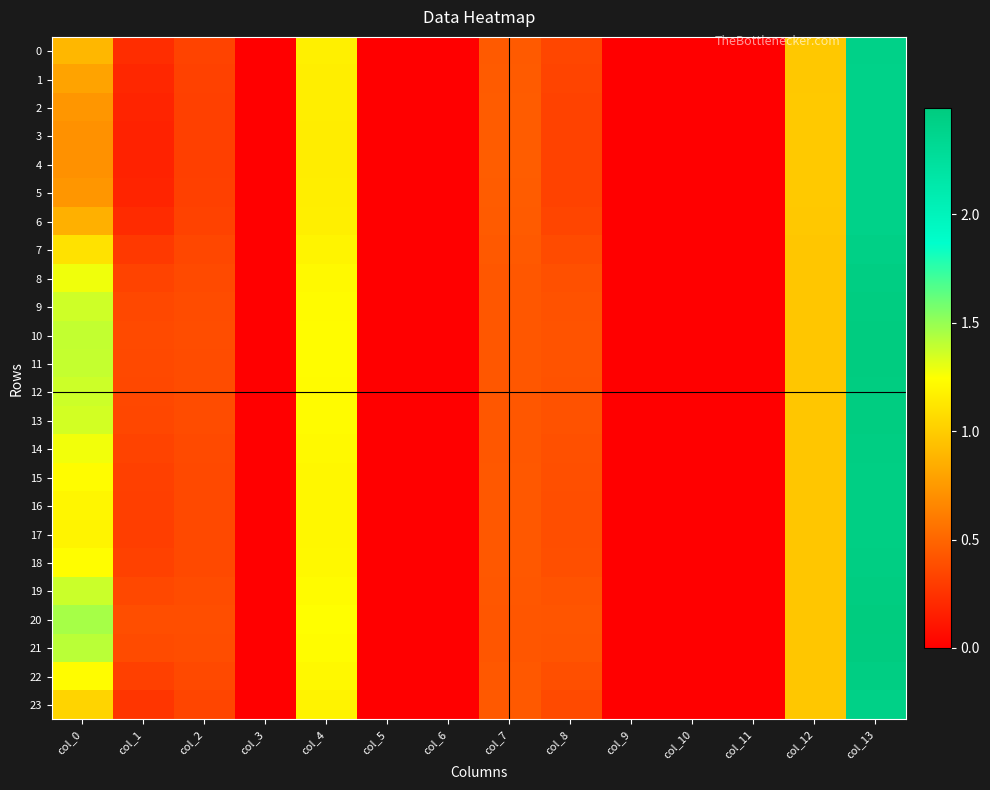

Reading left to right, transcribe all the data shown in this chart.

0: col_0=0.9	col_1=0.2	col_2=0.3	col_3=0.0	col_4=1.2	col_5=0.0	col_6=0.0	col_7=0.4	col_8=0.3	col_9=0.0	col_10=0.0	col_11=0.0	col_12=1.0	col_13=2.4
1: col_0=0.8	col_1=0.2	col_2=0.3	col_3=0.0	col_4=1.2	col_5=0.0	col_6=0.0	col_7=0.5	col_8=0.3	col_9=0.0	col_10=0.0	col_11=0.0	col_12=1.0	col_13=2.4
2: col_0=0.7	col_1=0.2	col_2=0.3	col_3=0.0	col_4=1.2	col_5=0.0	col_6=0.0	col_7=0.5	col_8=0.3	col_9=0.0	col_10=0.0	col_11=0.0	col_12=1.0	col_13=2.4
3: col_0=0.7	col_1=0.2	col_2=0.3	col_3=0.0	col_4=1.2	col_5=0.0	col_6=0.0	col_7=0.5	col_8=0.3	col_9=0.0	col_10=0.0	col_11=0.0	col_12=1.0	col_13=2.4
4: col_0=0.7	col_1=0.2	col_2=0.3	col_3=0.0	col_4=1.2	col_5=0.0	col_6=0.0	col_7=0.5	col_8=0.3	col_9=0.0	col_10=0.0	col_11=0.0	col_12=1.0	col_13=2.4
5: col_0=0.7	col_1=0.2	col_2=0.3	col_3=0.0	col_4=1.2	col_5=0.0	col_6=0.0	col_7=0.5	col_8=0.3	col_9=0.0	col_10=0.0	col_11=0.0	col_12=1.0	col_13=2.4
6: col_0=0.9	col_1=0.2	col_2=0.3	col_3=0.0	col_4=1.2	col_5=0.0	col_6=0.0	col_7=0.4	col_8=0.3	col_9=0.0	col_10=0.0	col_11=0.0	col_12=1.0	col_13=2.4
7: col_0=1.1	col_1=0.3	col_2=0.4	col_3=0.0	col_4=1.2	col_5=0.0	col_6=0.0	col_7=0.4	col_8=0.4	col_9=0.0	col_10=0.0	col_11=0.0	col_12=1.0	col_13=2.4
8: col_0=1.3	col_1=0.3	col_2=0.4	col_3=0.0	col_4=1.2	col_5=0.0	col_6=0.0	col_7=0.4	col_8=0.4	col_9=0.0	col_10=0.0	col_11=0.0	col_12=1.0	col_13=2.5
9: col_0=1.4	col_1=0.4	col_2=0.4	col_3=0.0	col_4=1.2	col_5=0.0	col_6=0.0	col_7=0.4	col_8=0.4	col_9=0.0	col_10=0.0	col_11=0.0	col_12=1.0	col_13=2.5
10: col_0=1.4	col_1=0.4	col_2=0.4	col_3=0.0	col_4=1.2	col_5=0.0	col_6=0.0	col_7=0.4	col_8=0.4	col_9=0.0	col_10=0.0	col_11=0.0	col_12=1.0	col_13=2.5
11: col_0=1.4	col_1=0.4	col_2=0.4	col_3=0.0	col_4=1.2	col_5=0.0	col_6=0.0	col_7=0.4	col_8=0.4	col_9=0.0	col_10=0.0	col_11=0.0	col_12=1.0	col_13=2.5
12: col_0=1.4	col_1=0.4	col_2=0.4	col_3=0.0	col_4=1.2	col_5=0.0	col_6=0.0	col_7=0.4	col_8=0.4	col_9=0.0	col_10=0.0	col_11=0.0	col_12=1.0	col_13=2.5
13: col_0=1.4	col_1=0.4	col_2=0.4	col_3=0.0	col_4=1.2	col_5=0.0	col_6=0.0	col_7=0.4	col_8=0.4	col_9=0.0	col_10=0.0	col_11=0.0	col_12=1.0	col_13=2.5
14: col_0=1.3	col_1=0.3	col_2=0.4	col_3=0.0	col_4=1.2	col_5=0.0	col_6=0.0	col_7=0.4	col_8=0.4	col_9=0.0	col_10=0.0	col_11=0.0	col_12=1.0	col_13=2.5
15: col_0=1.2	col_1=0.3	col_2=0.4	col_3=0.0	col_4=1.2	col_5=0.0	col_6=0.0	col_7=0.4	col_8=0.4	col_9=0.0	col_10=0.0	col_11=0.0	col_12=1.0	col_13=2.5
16: col_0=1.2	col_1=0.3	col_2=0.4	col_3=0.0	col_4=1.2	col_5=0.0	col_6=0.0	col_7=0.4	col_8=0.4	col_9=0.0	col_10=0.0	col_11=0.0	col_12=1.0	col_13=2.4
17: col_0=1.2	col_1=0.3	col_2=0.4	col_3=0.0	col_4=1.2	col_5=0.0	col_6=0.0	col_7=0.4	col_8=0.4	col_9=0.0	col_10=0.0	col_11=0.0	col_12=1.0	col_13=2.4
18: col_0=1.2	col_1=0.3	col_2=0.4	col_3=0.0	col_4=1.2	col_5=0.0	col_6=0.0	col_7=0.4	col_8=0.4	col_9=0.0	col_10=0.0	col_11=0.0	col_12=1.0	col_13=2.5
19: col_0=1.4	col_1=0.4	col_2=0.4	col_3=0.0	col_4=1.2	col_5=0.0	col_6=0.0	col_7=0.4	col_8=0.4	col_9=0.0	col_10=0.0	col_11=0.0	col_12=1.0	col_13=2.5
20: col_0=1.5	col_1=0.4	col_2=0.4	col_3=0.0	col_4=1.2	col_5=0.0	col_6=0.0	col_7=0.4	col_8=0.4	col_9=0.0	col_10=0.0	col_11=0.0	col_12=1.0	col_13=2.5
21: col_0=1.4	col_1=0.4	col_2=0.4	col_3=0.0	col_4=1.2	col_5=0.0	col_6=0.0	col_7=0.4	col_8=0.4	col_9=0.0	col_10=0.0	col_11=0.0	col_12=1.0	col_13=2.5
22: col_0=1.2	col_1=0.3	col_2=0.4	col_3=0.0	col_4=1.2	col_5=0.0	col_6=0.0	col_7=0.4	col_8=0.4	col_9=0.0	col_10=0.0	col_11=0.0	col_12=1.0	col_13=2.5
23: col_0=1.0	col_1=0.3	col_2=0.3	col_3=0.0	col_4=1.2	col_5=0.0	col_6=0.0	col_7=0.4	col_8=0.4	col_9=0.0	col_10=0.0	col_11=0.0	col_12=1.0	col_13=2.4